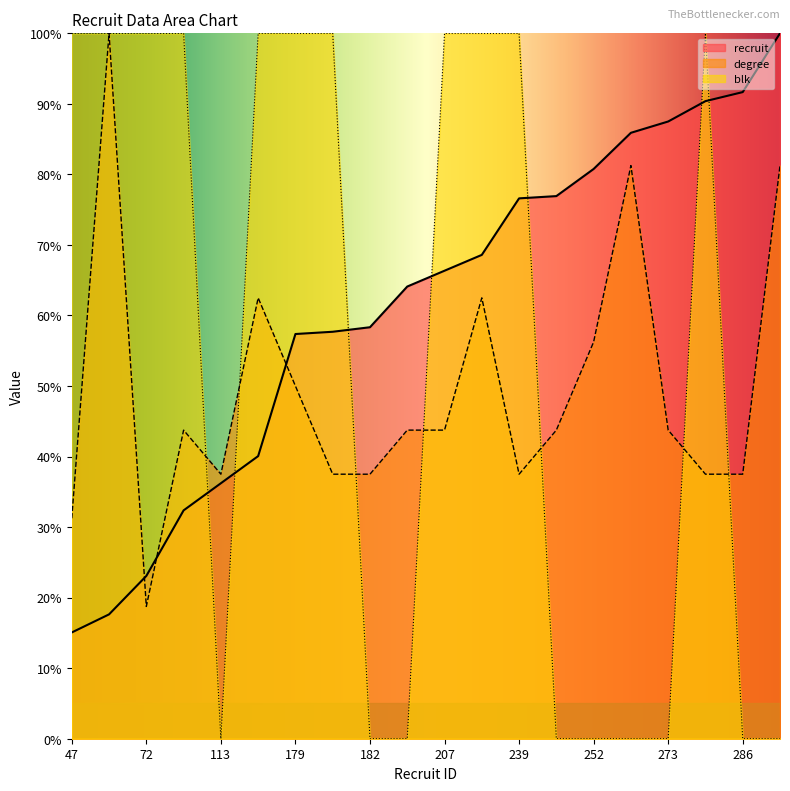

Where does the recruit series first go above 66?

207